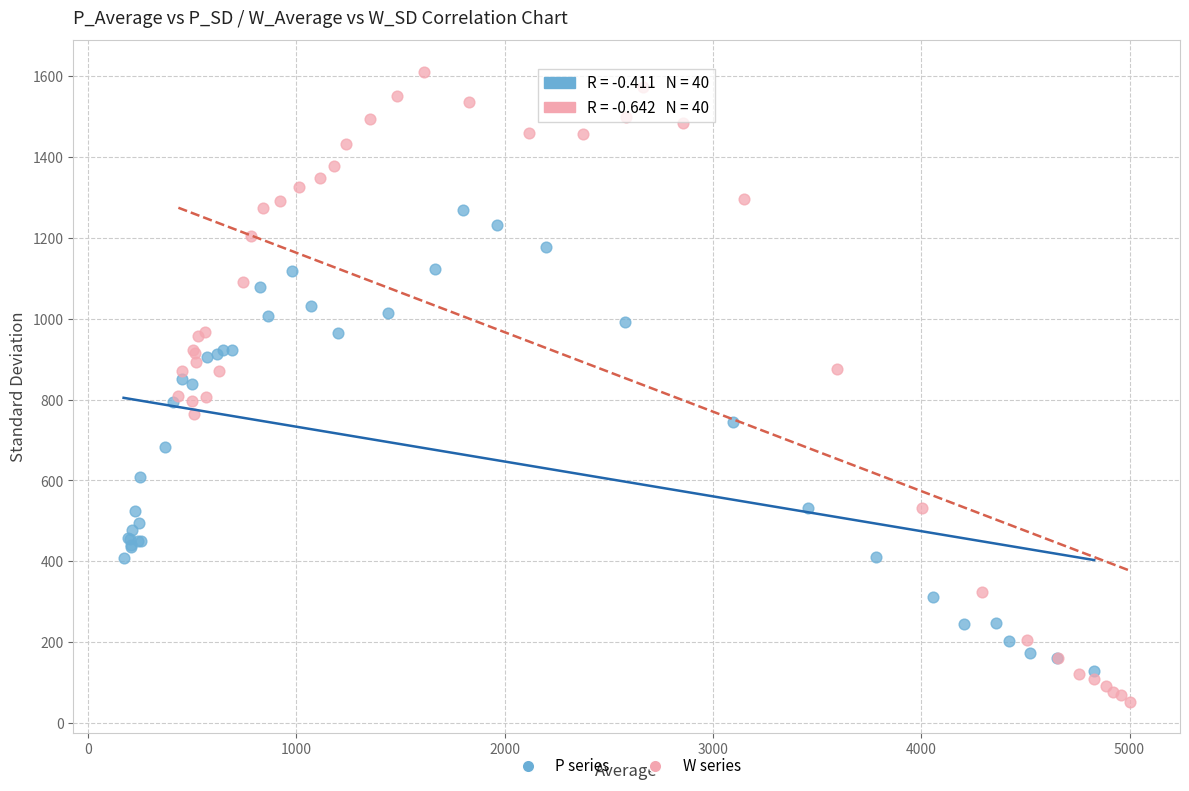

Which series reaches the minimum Y coordinate?

W series